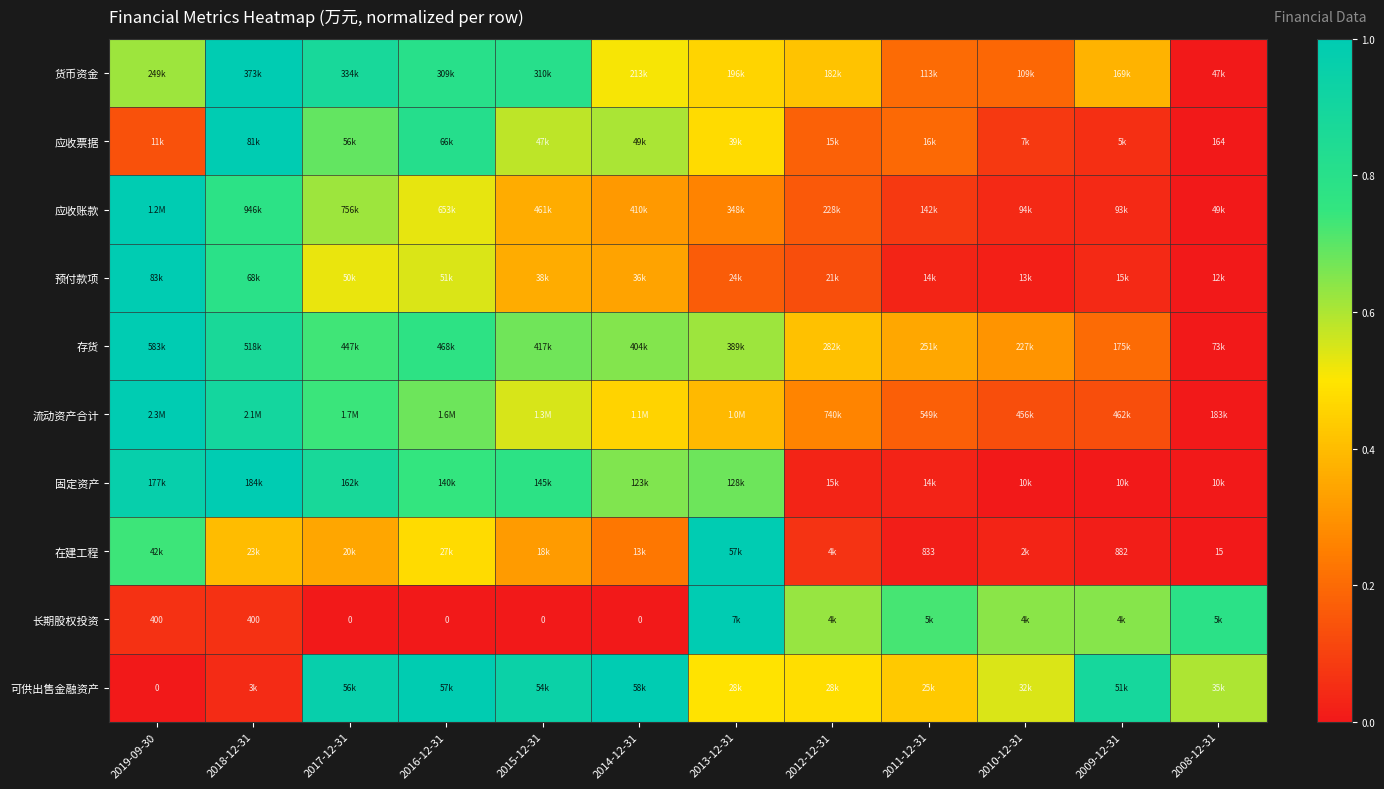

Where is 应收账款 nearest to the value 0?

2008-12-31